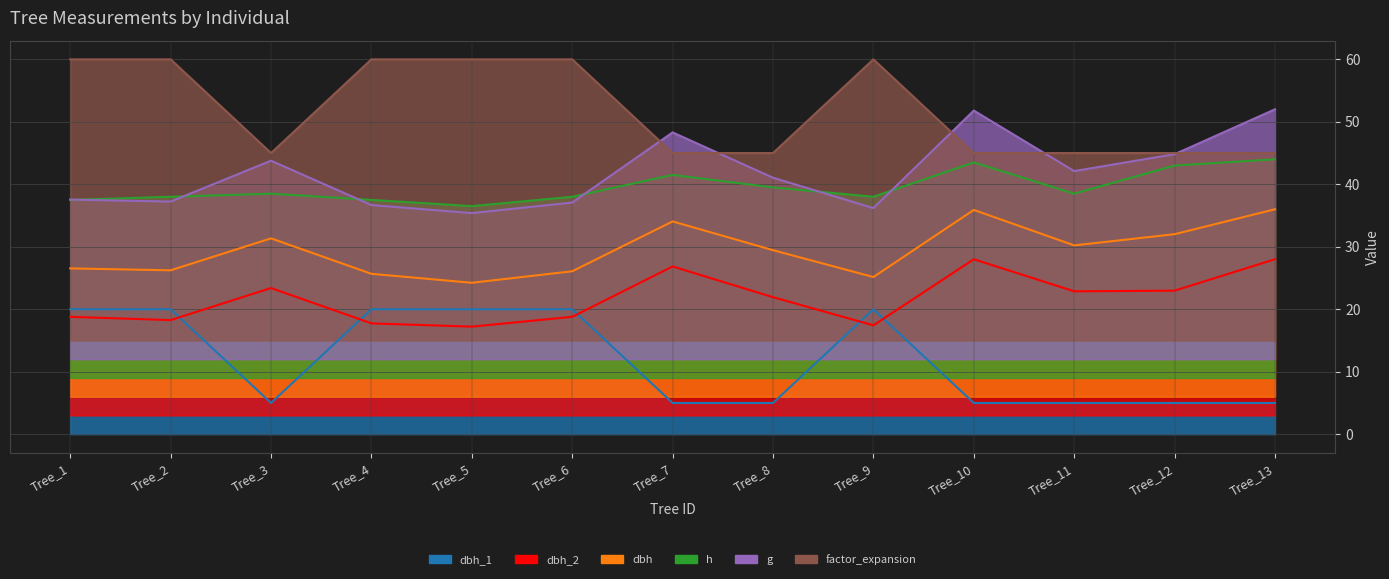

What is the average value of the dbh_1 series?

11.9